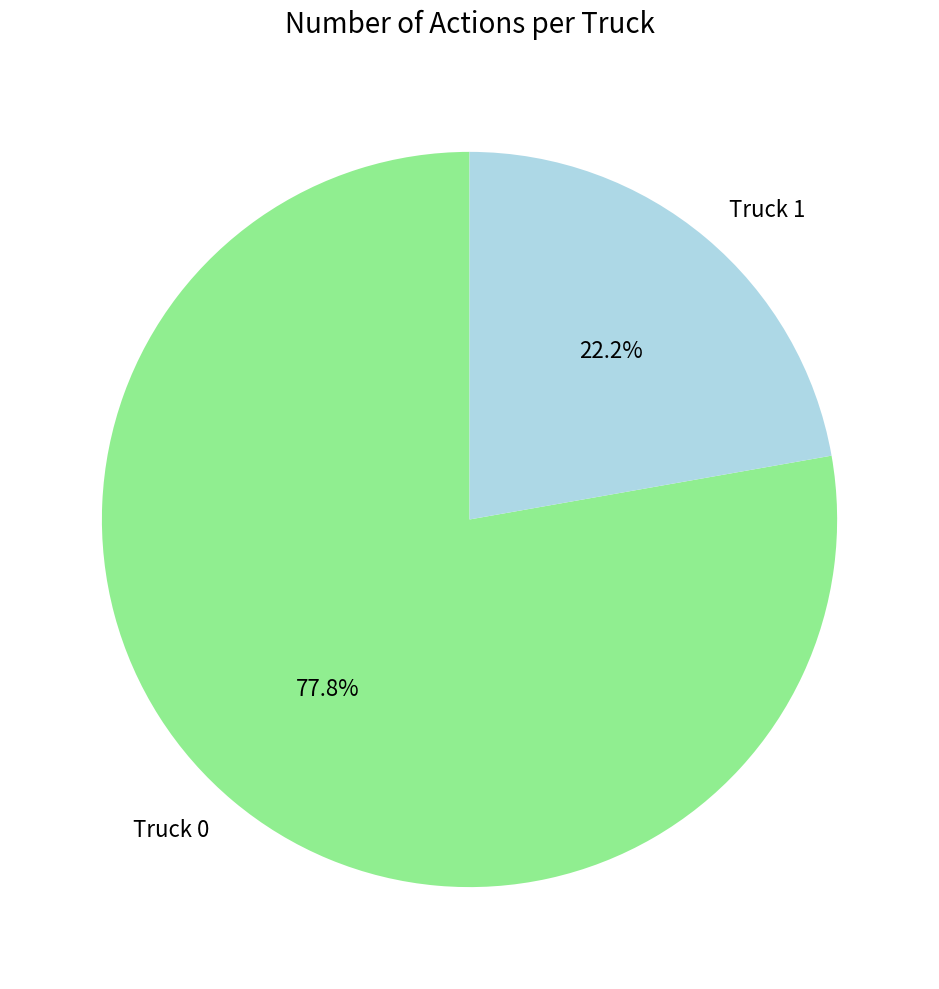

To the nearest percent, what is the difference between the Truck 1 and Truck 0 slice percentages?

56%